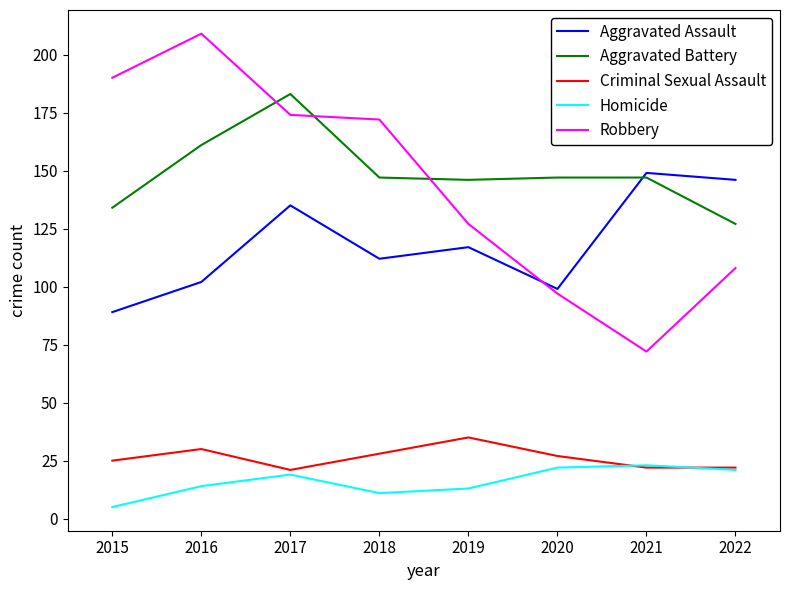

How many lines are shown in the chart?

5